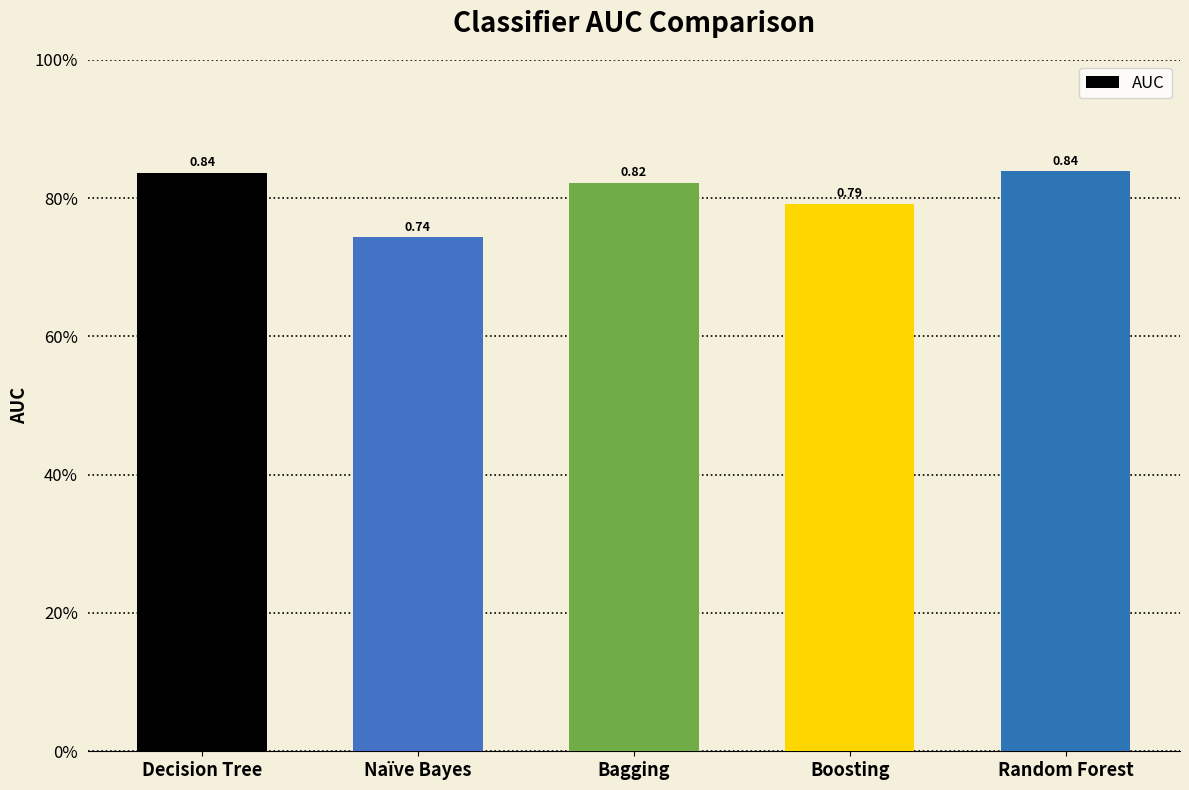

Reading right to left, transcribe all the data shown in this chart.

Random Forest=0.8	Boosting=0.8	Bagging=0.8	Naïve Bayes=0.7	Decision Tree=0.8